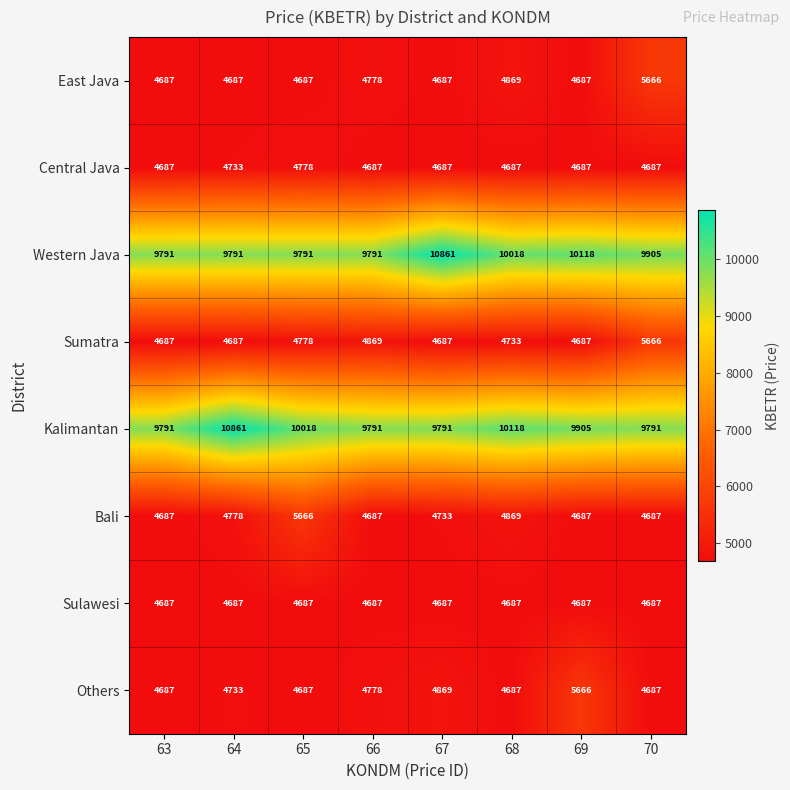

Which series changed the most between 64 and 65?

Bali